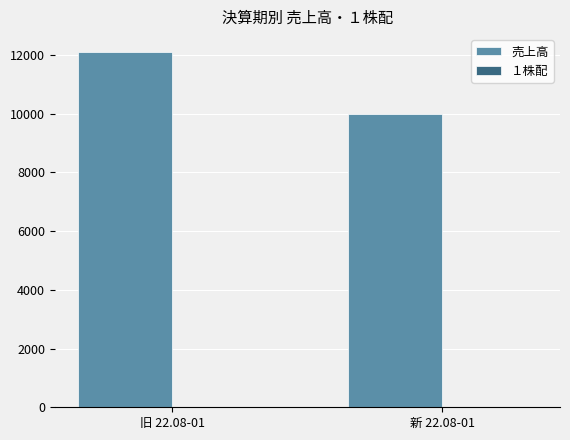

What is the sum of all 売上高 values?

22108